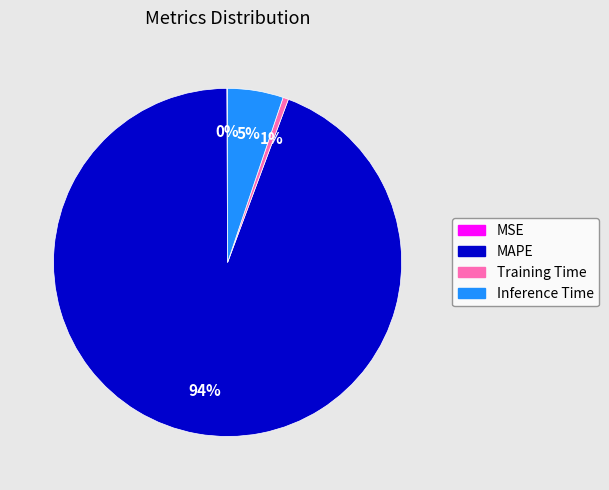

True or false: MAPE accounts for 99% of the total.

False